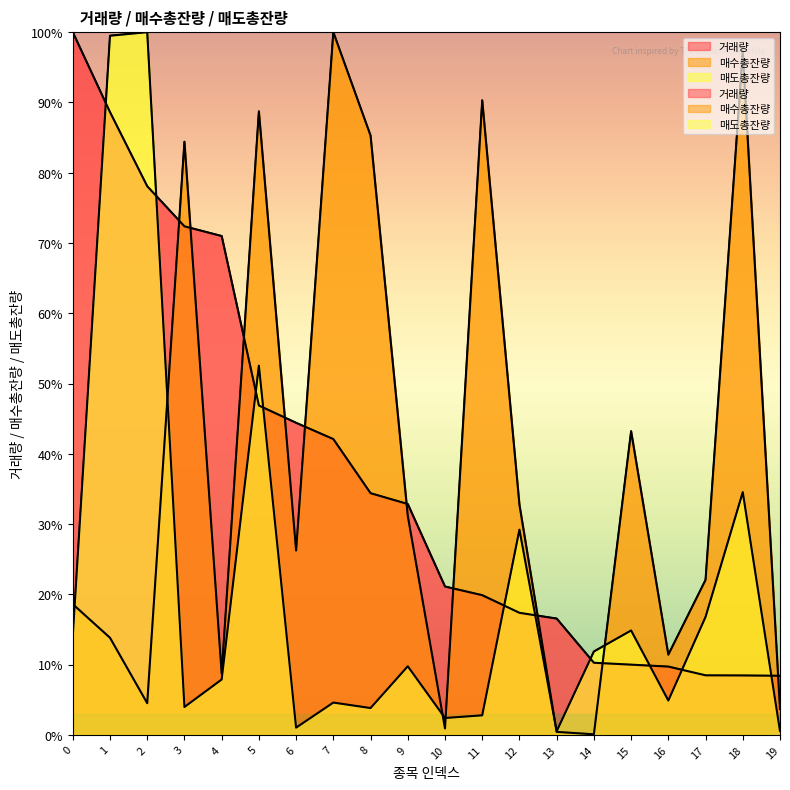

What is the difference between the highest and lowest values at 15?

33.2